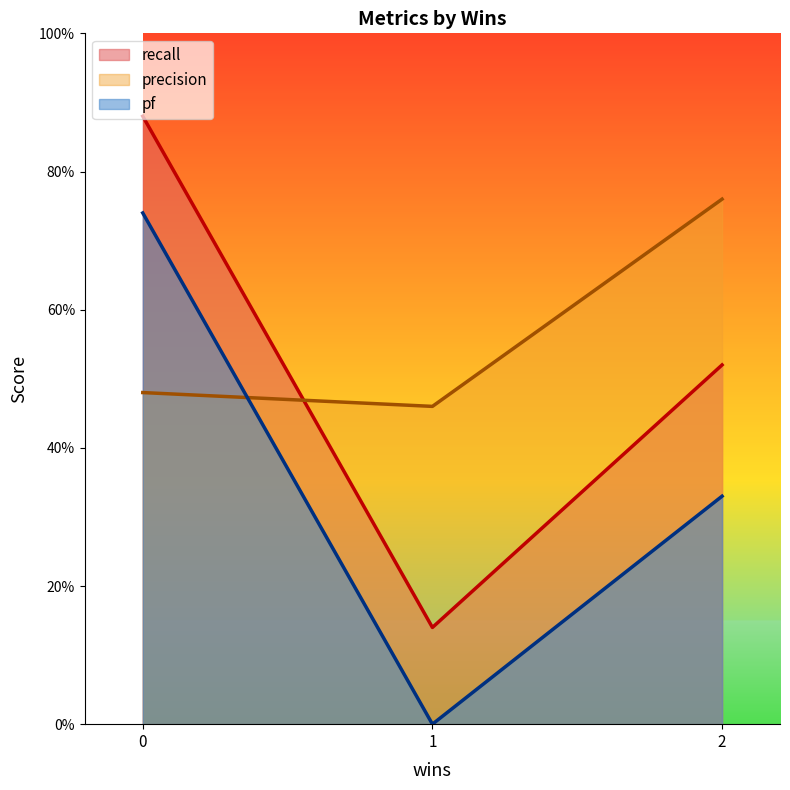

Does the chart display data point markers on the line(s)?

No